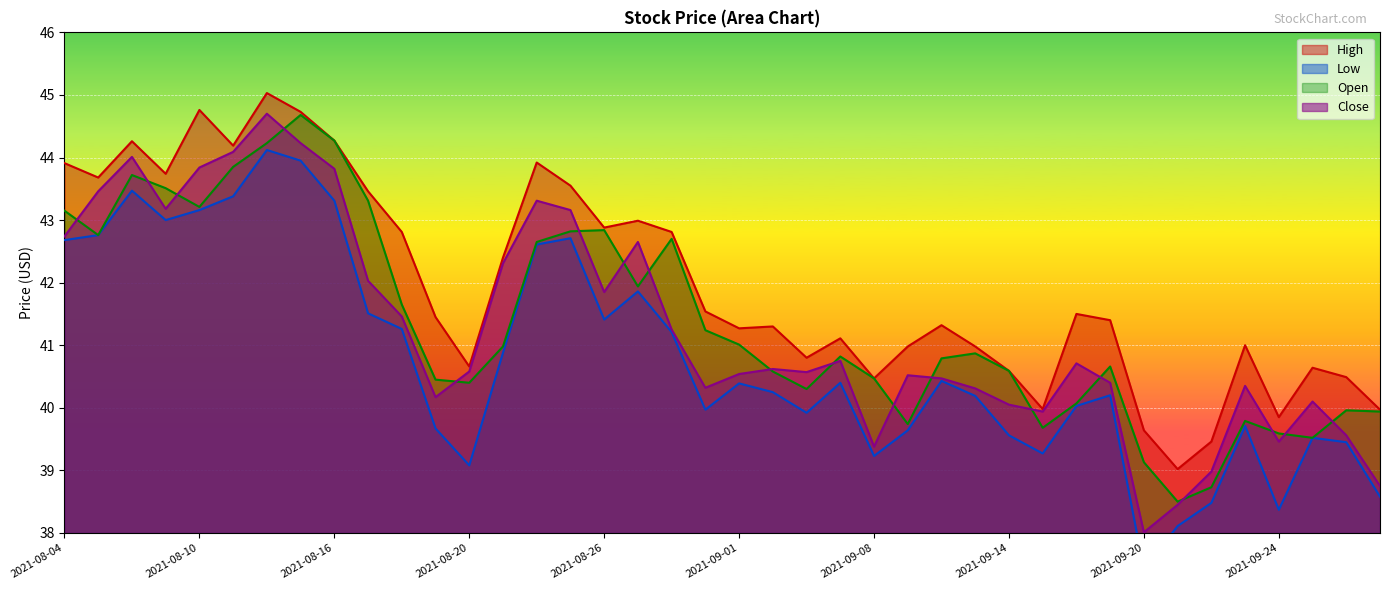

How many distinct data groups are displayed?

4